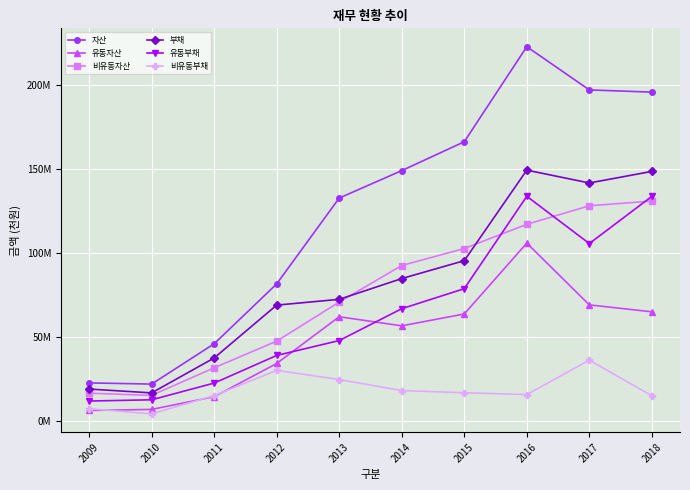

What are all the series names shown in the legend?

자산, 유동자산, 비유동자산, 부채, 유동부채, 비유동부채